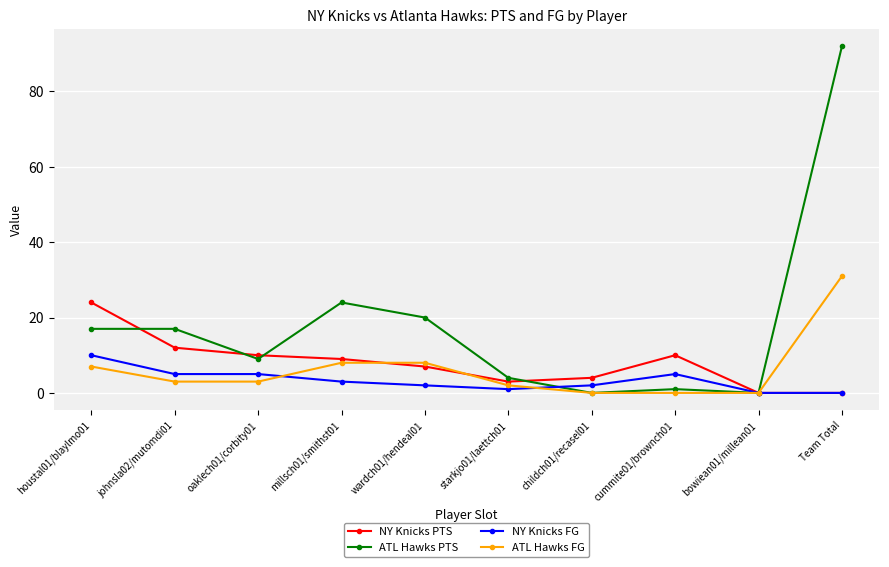

Which series has the largest range (max minus min)?

ATL Hawks PTS